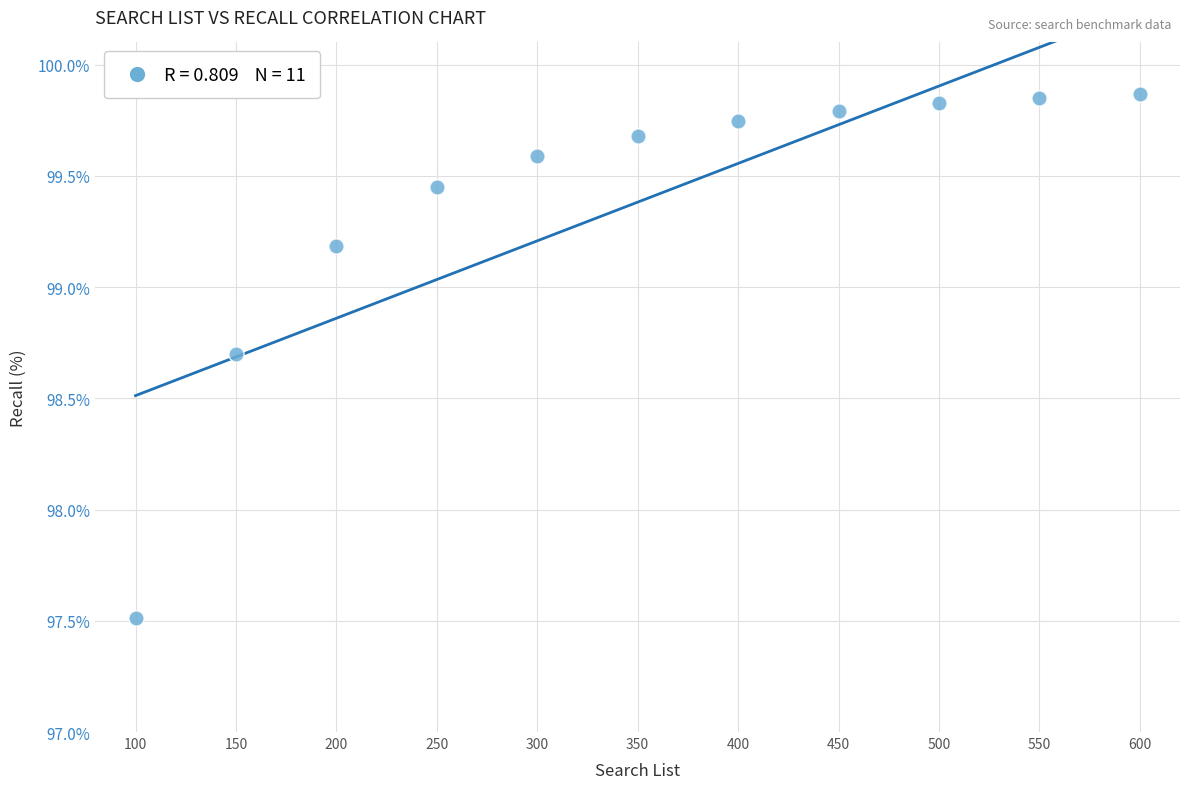

What is the range of X values (max minus min)?

500.0